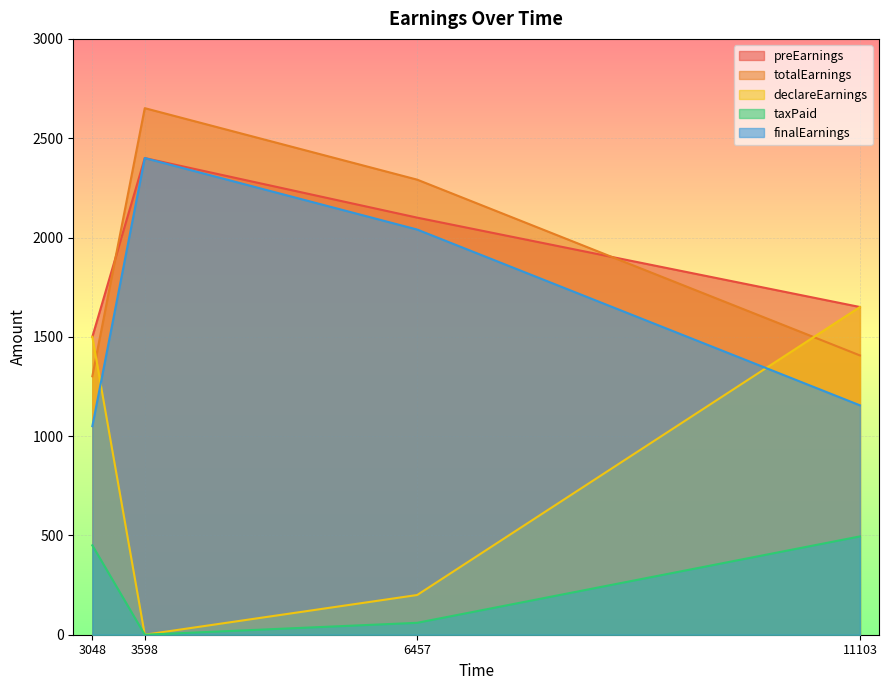

Rank the series at 6457 from lowest to highest value.

taxPaid, declareEarnings, finalEarnings, preEarnings, totalEarnings